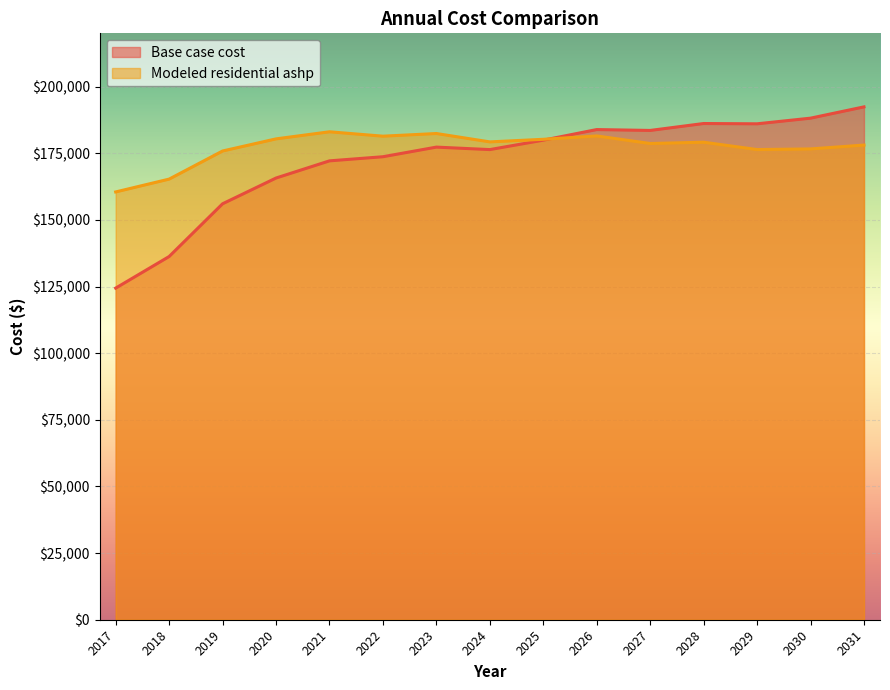

List the series in order of their overall mean, lowest first.

Base case cost, Modeled residential ashp